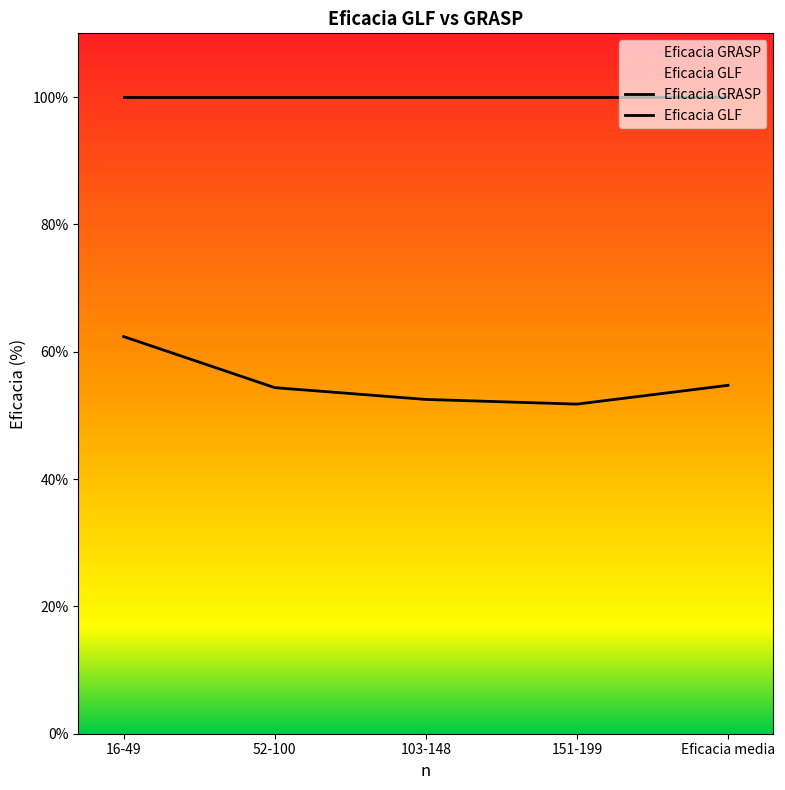

Does the chart have visible grid lines?

No